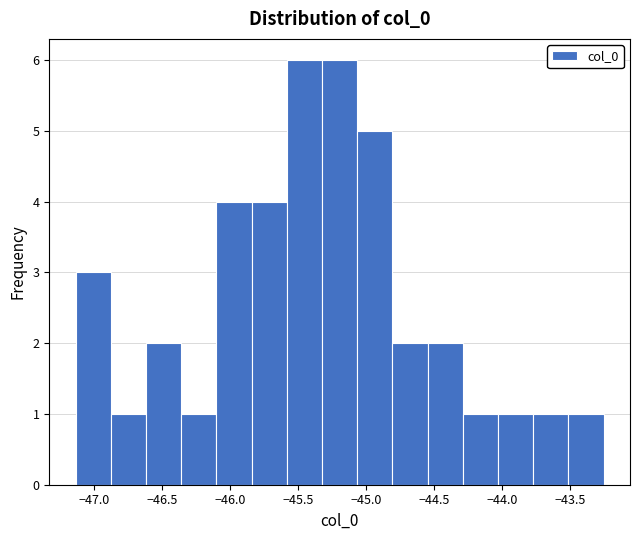

Reading left to right, list every bar in this chart as the range it spans on the x-axis followed by its height. Neither the bar edges nor the heights are printed on the chart, so give them approximately, as read against the axes.

-47.15 to -46.90: 3
-46.90 to -46.60: 1
-46.60 to -46.35: 2
-46.35 to -46.10: 1
-46.10 to -45.85: 4
-45.85 to -45.60: 4
-45.60 to -45.35: 6
-45.35 to -45.05: 6
-45.05 to -44.80: 5
-44.80 to -44.55: 2
-44.55 to -44.30: 2
-44.30 to -44.05: 1
-44.05 to -43.75: 1
-43.75 to -43.50: 1
-43.50 to -43.25: 1